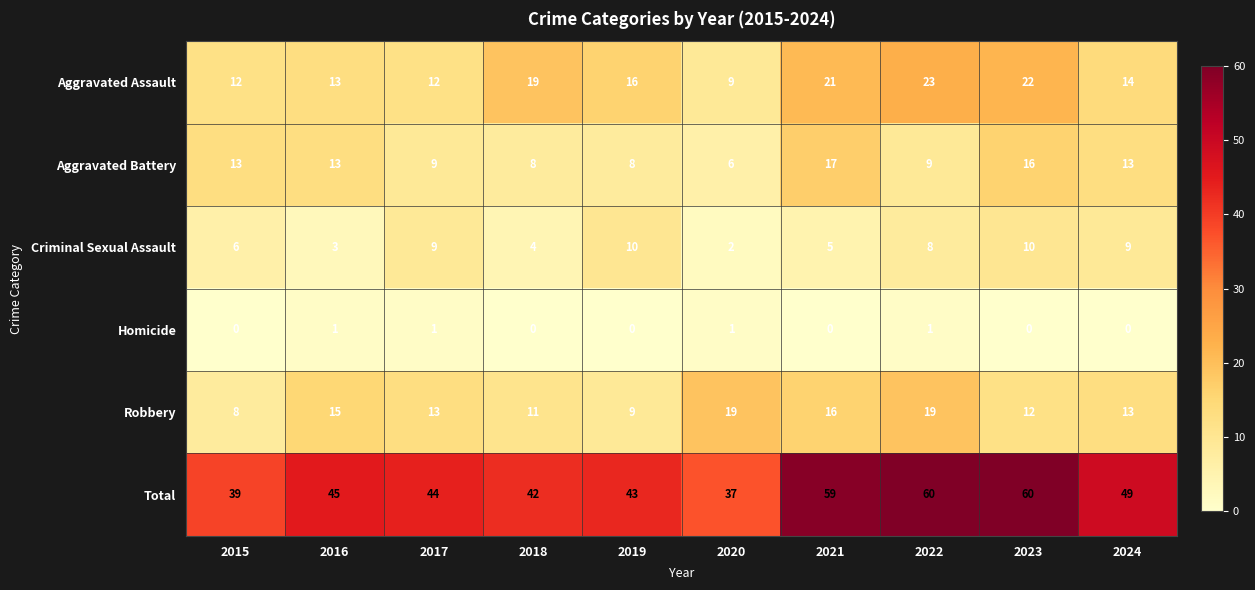

What is the difference between the Total values at 2019 and 2015?

4